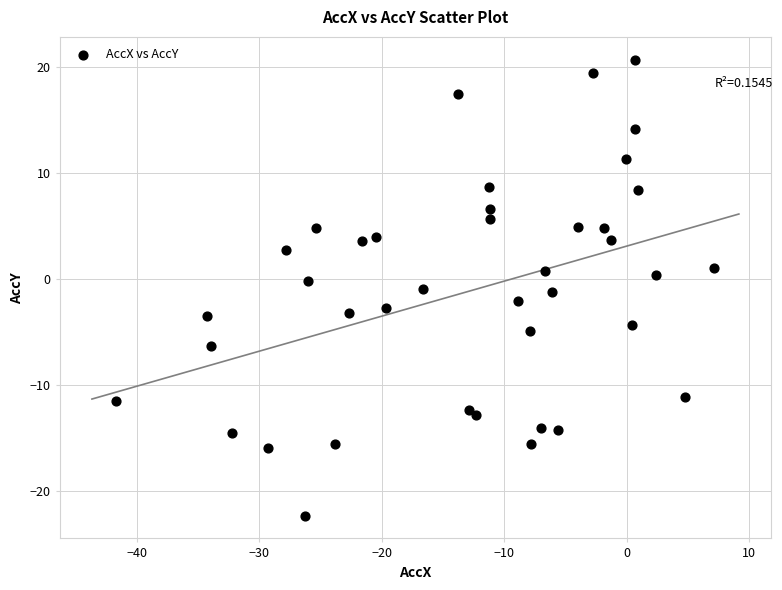

What is the range of X values (max minus min)?

48.8